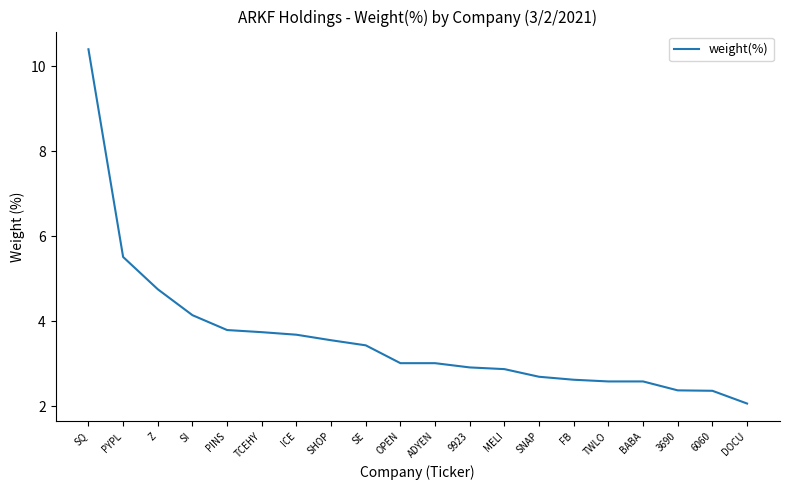

Which has a higher value, SQ or ICE?

SQ